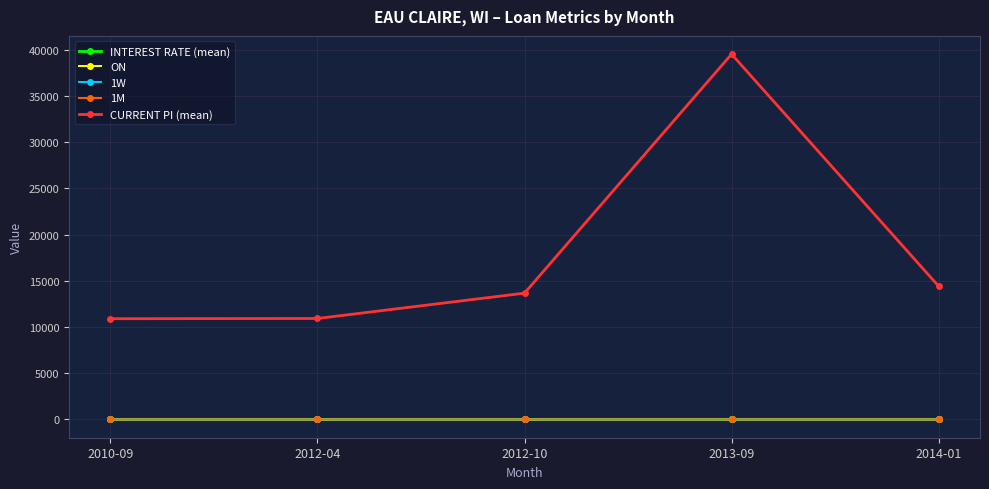

Which series has the largest range (max minus min)?

CURRENT PI (mean)